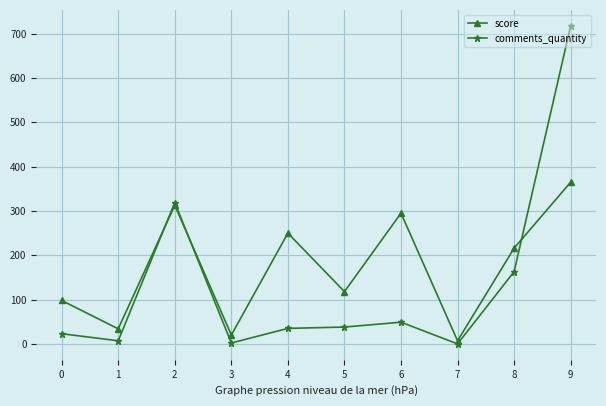

Is the value of score at 1 greater than the value of comments_quantity at 1?

Yes